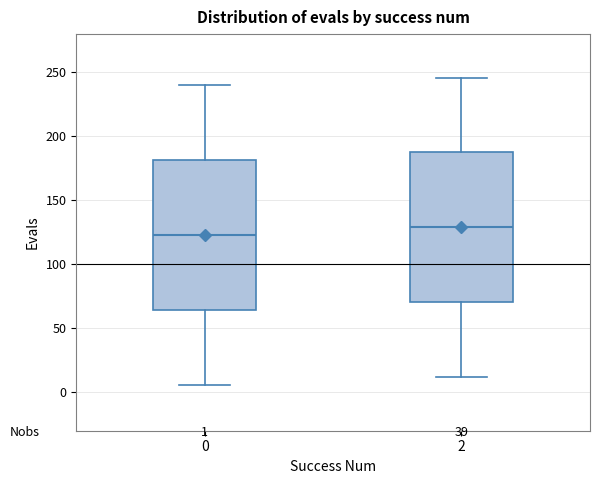

Which box has the lowest median line?

0